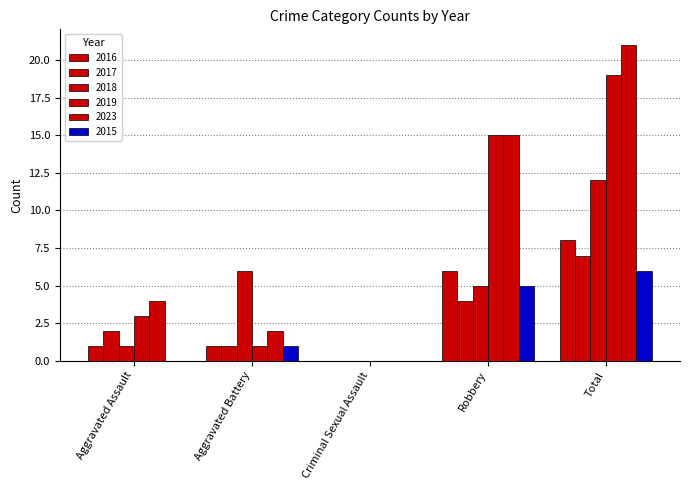

How many categories are shown in the chart?

5